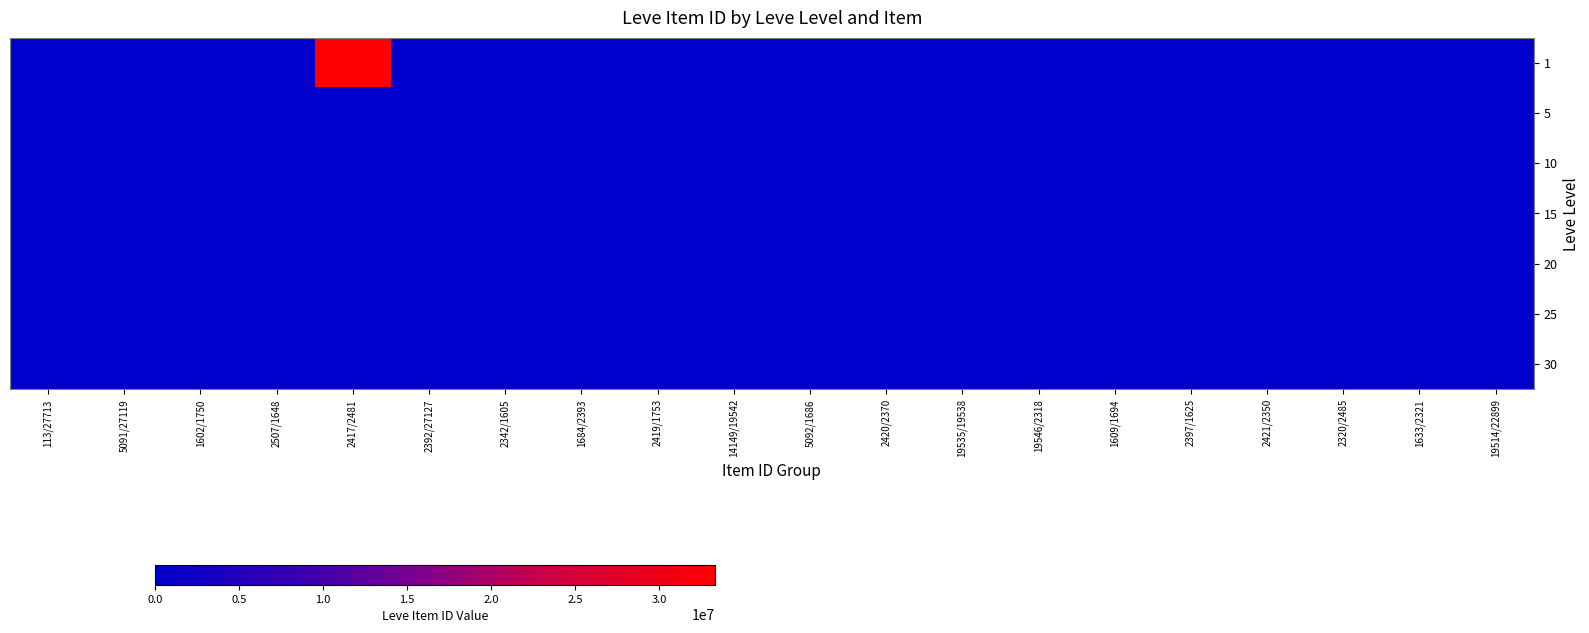

Which category has the lowest value across all series?

2507/1648